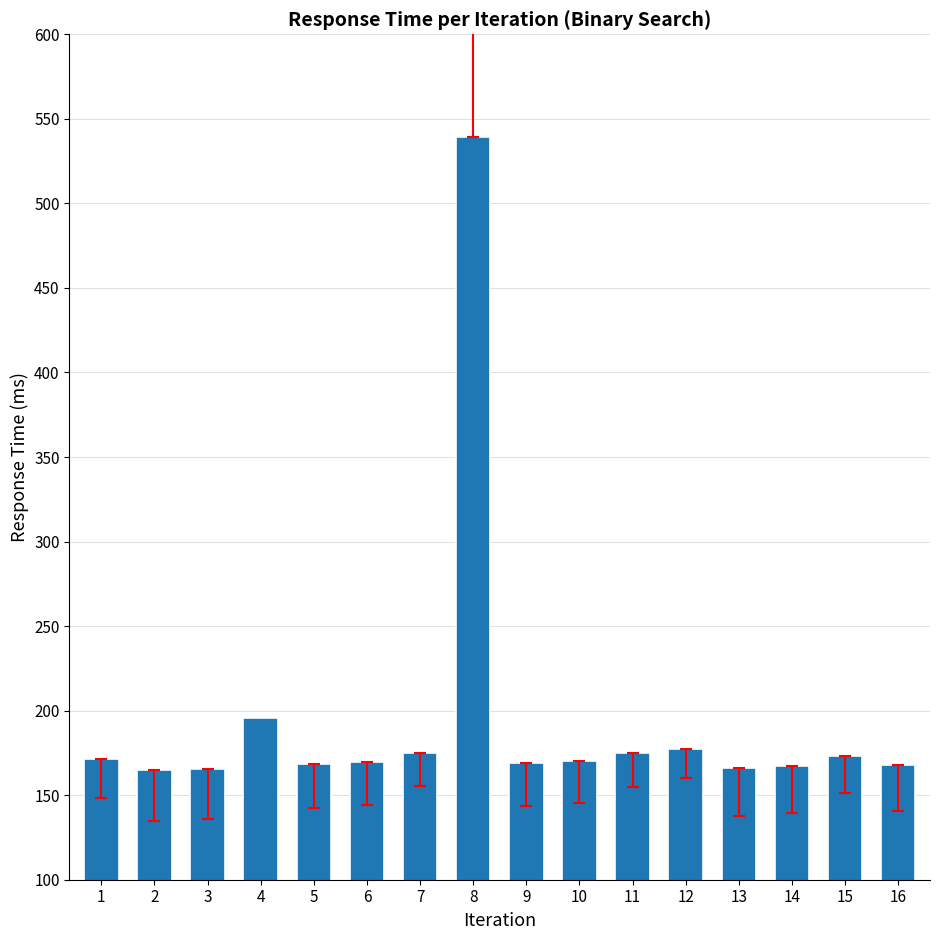

Approximately how many times larger is the value at 2 compared to 16?

1.0